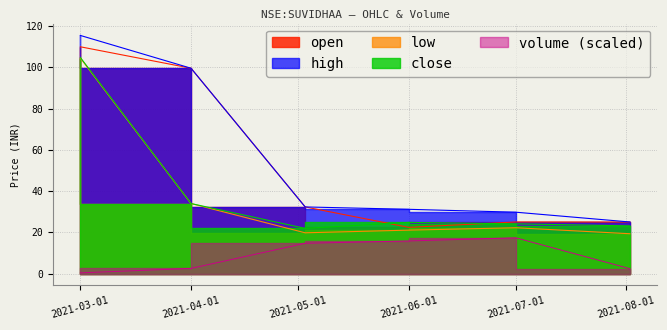

At which label is volume closest to 8?

2021-04-01